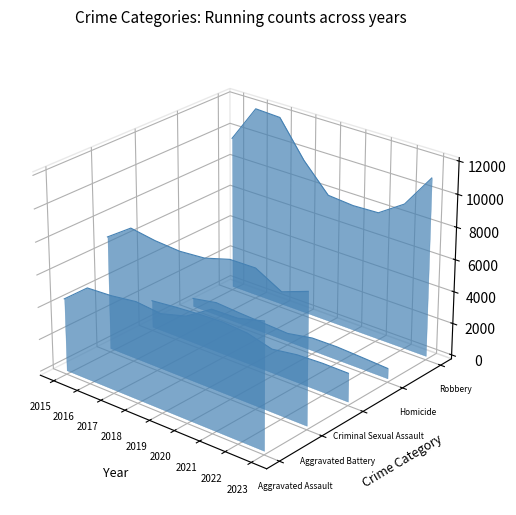

Where does the Aggravated Battery series first go above 0?

2015